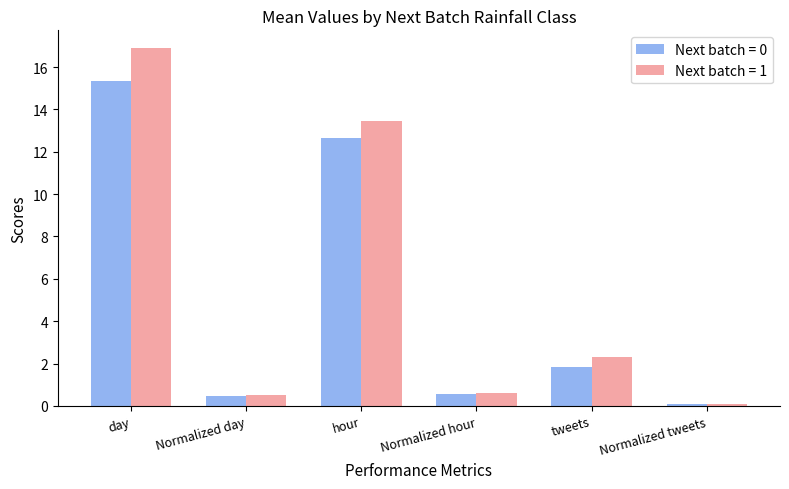

Which series has the widest spread of values?

Next batch = 1